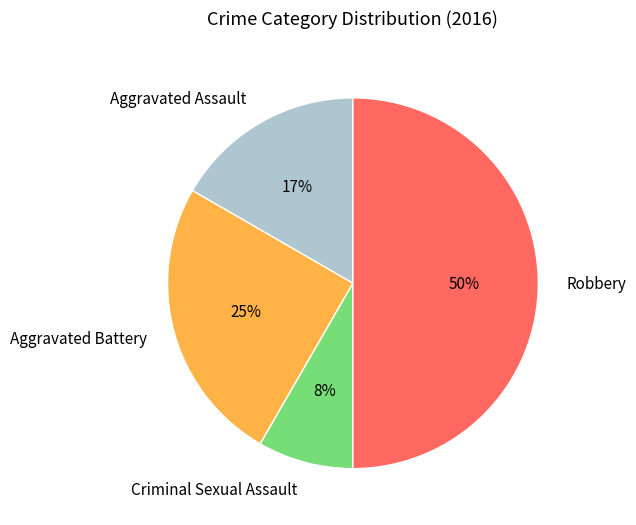

To the nearest percent, what percentage of the pie is Aggravated Assault?

17%